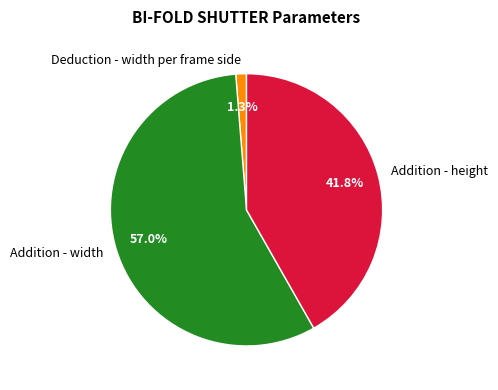

To the nearest percent, what is the average slice percentage?

33%